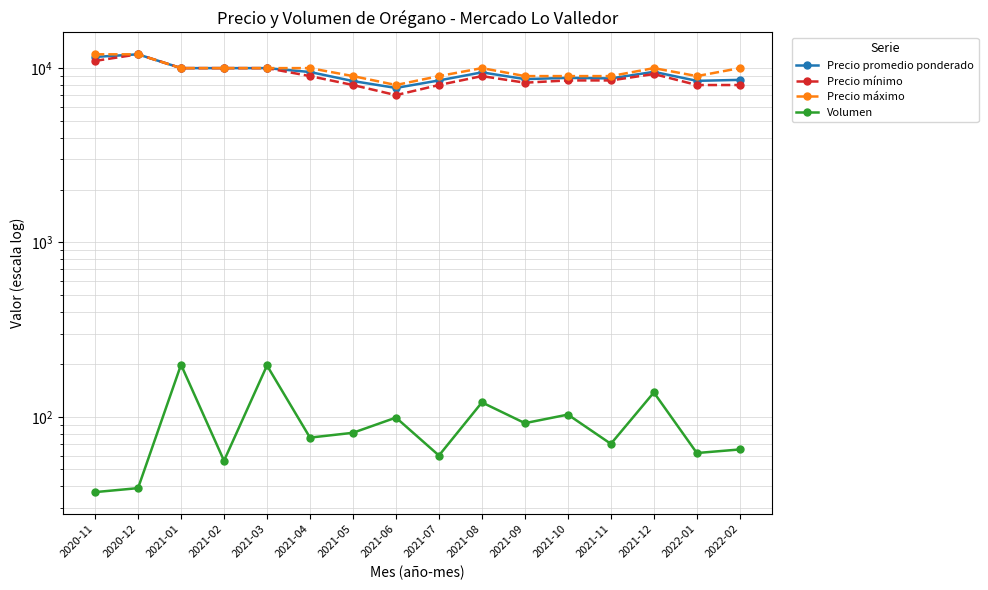

Which has a higher value, 2020-12 or 2022-01?

2020-12